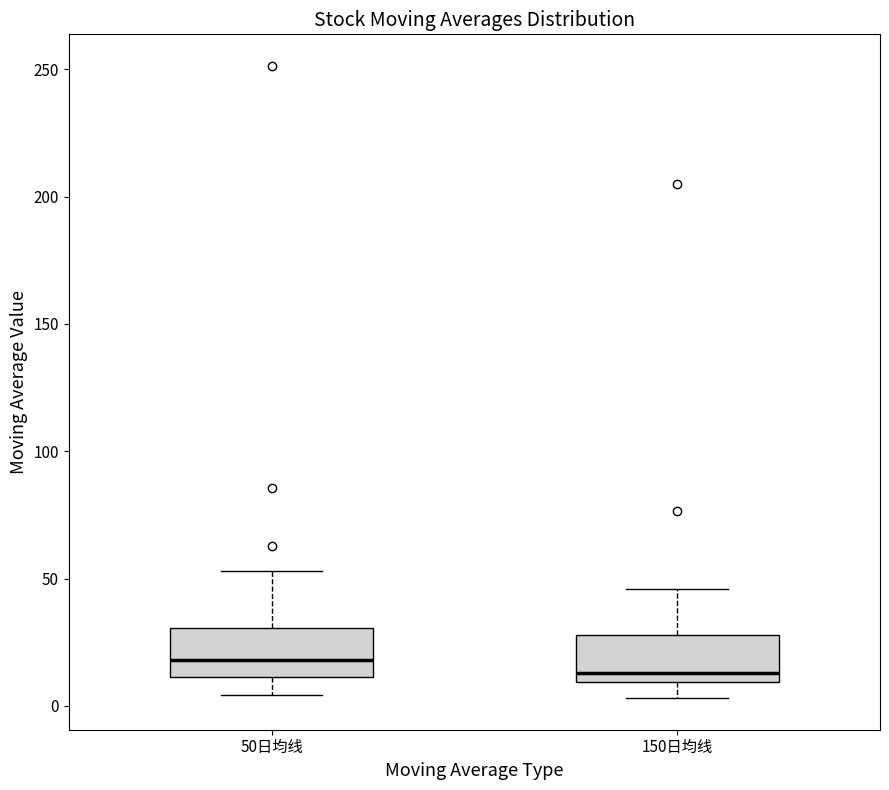

Reading left to right, read every box against the y-axis: the position of its median line, the range the box covers, and the ends of its whiskers. The values are not printed on the chart, so give them approximately, as read against the axis.

50日均线: median 20, box 10 to 30, whiskers 5 to 55
150日均线: median 15, box 10 to 30, whiskers 5 to 45